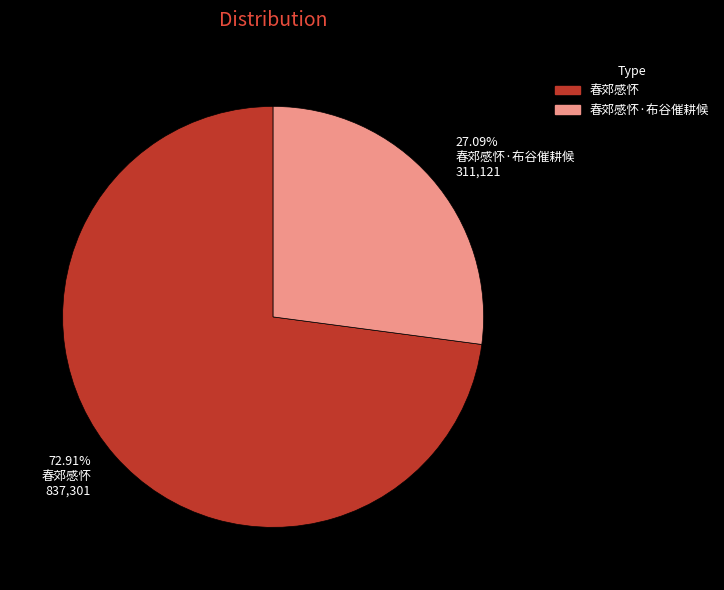

The 春郊感怀·布谷催耕候 slice represents 27% of the pie. True or false?

True